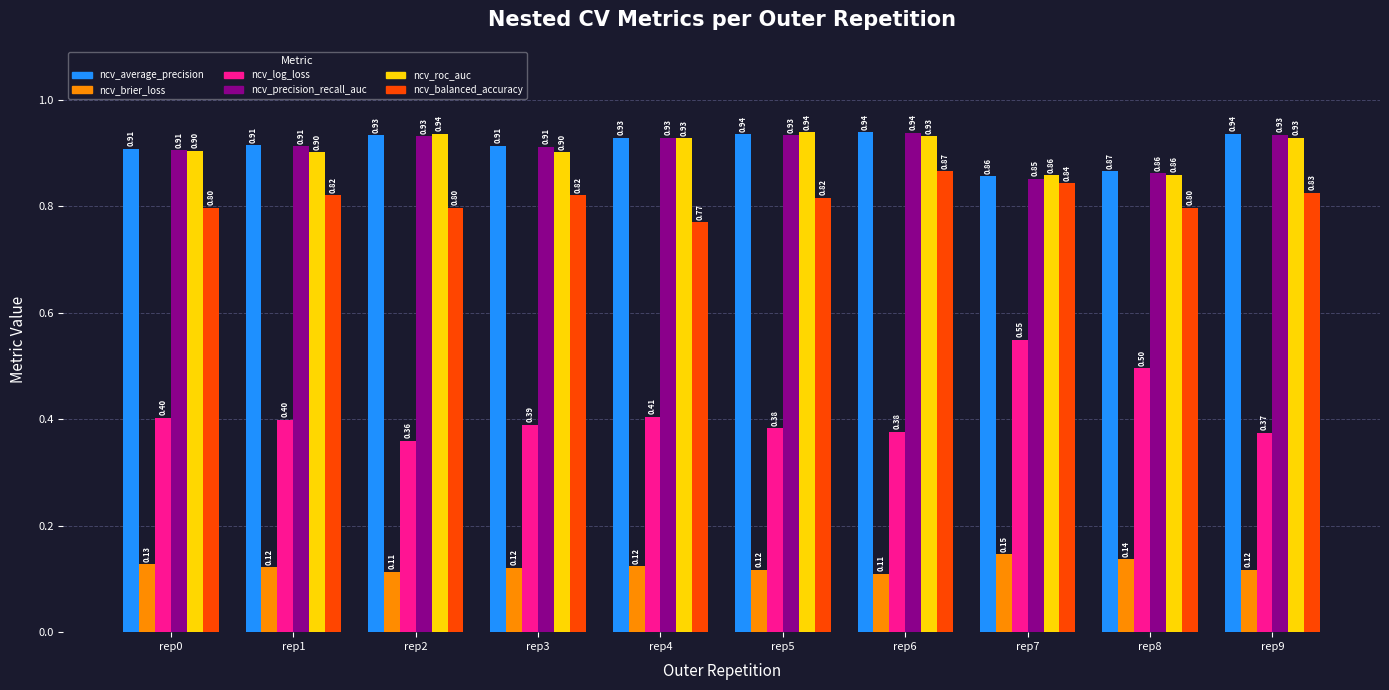

The ncv_precision_recall_auc series shows 0.5 at rep9. True or false?

False